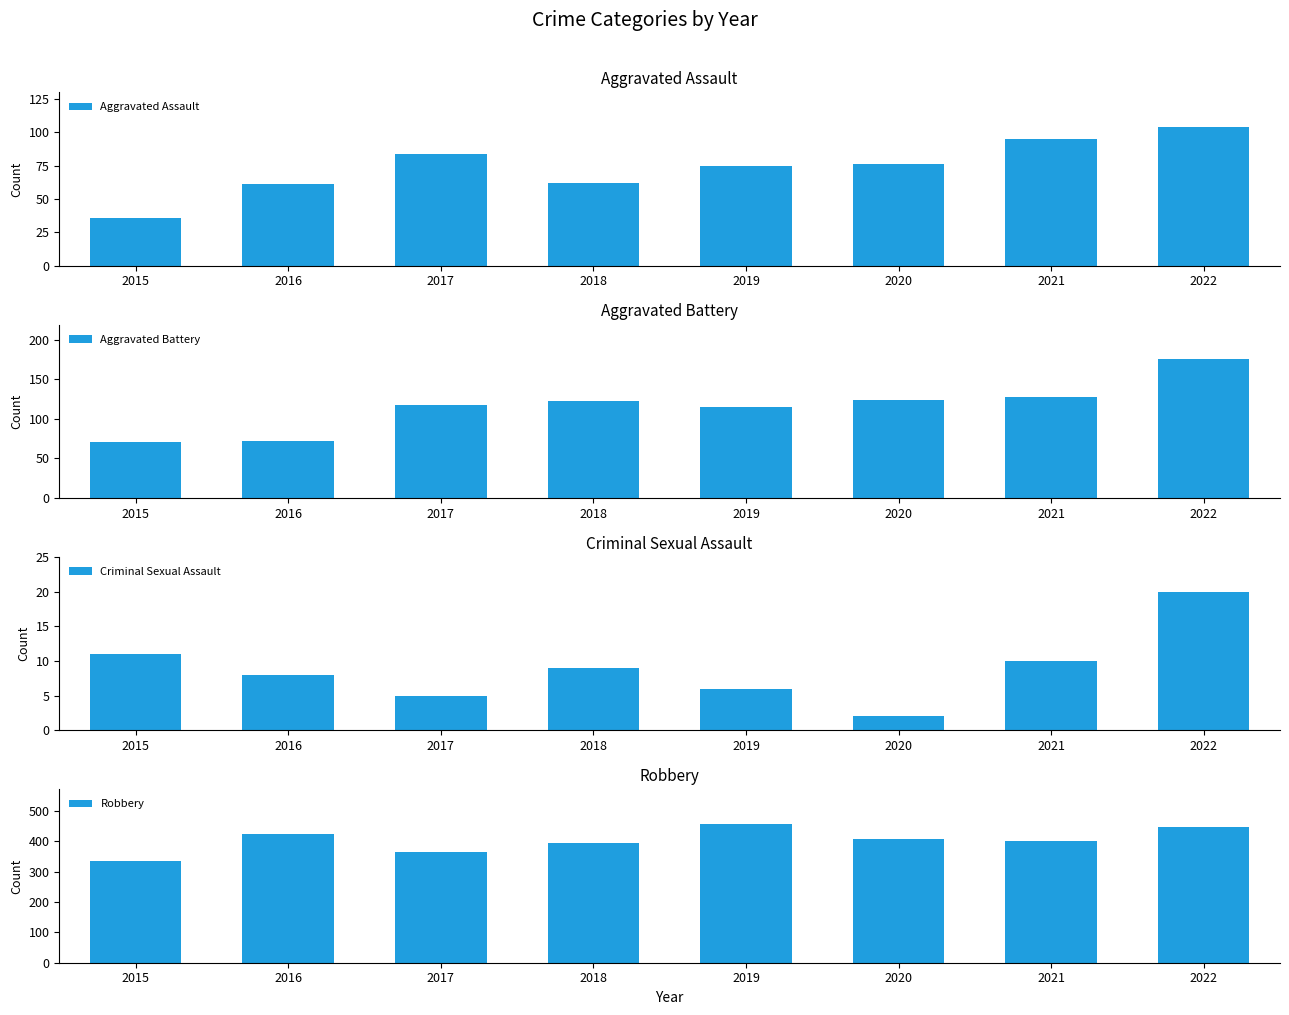

At how many categories does at least one series exceed 45?

8